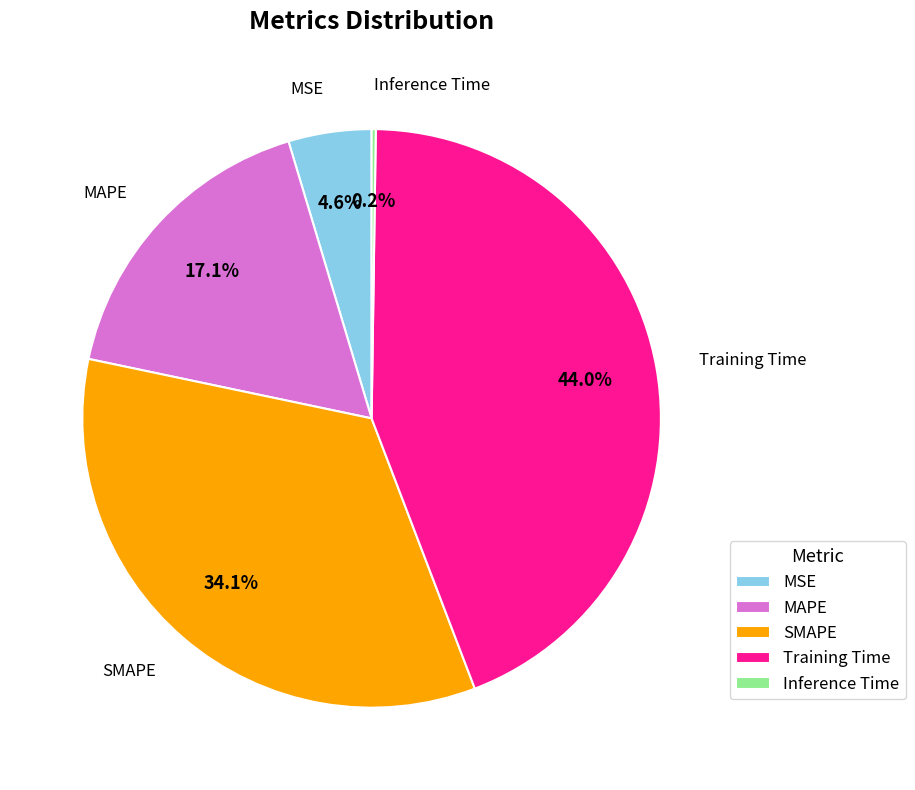

Is the sum of MAPE and Training Time greater than half?

Yes